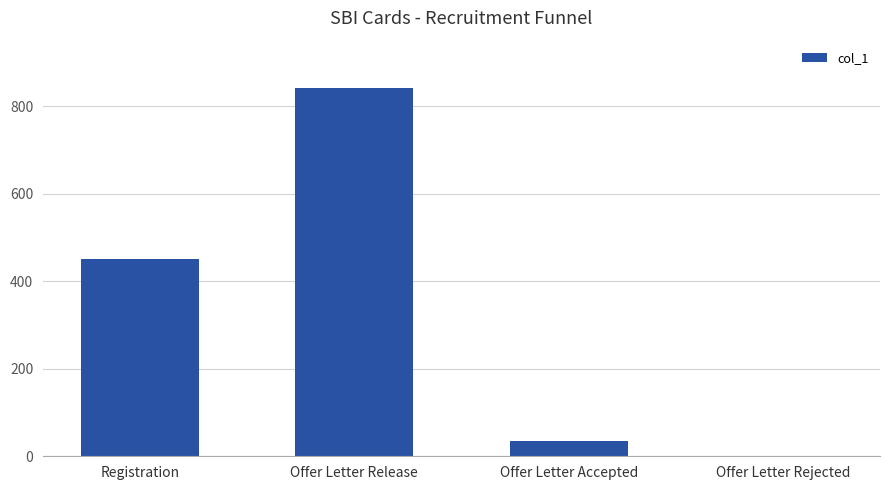

Reading left to right, extract all data points from this chart.

450	841	34	1